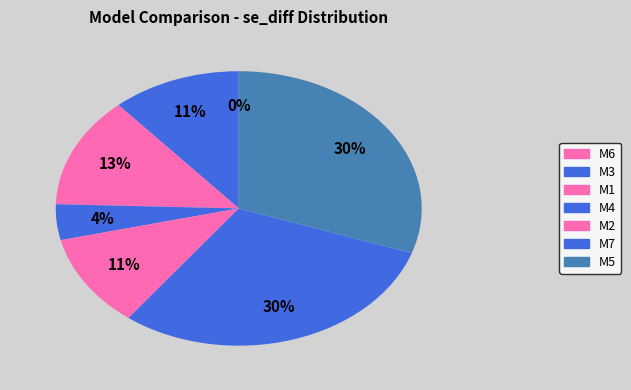

Is it true that M7 is 41% of the pie?

False